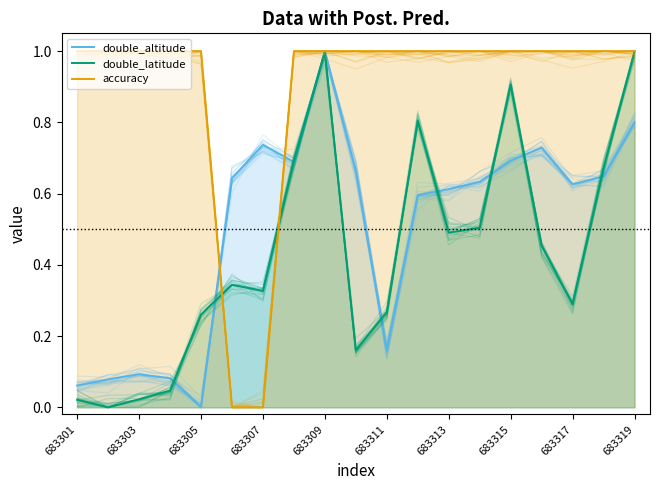

What is the difference between the maximum and second lowest values in the double_latitude series?

1.0